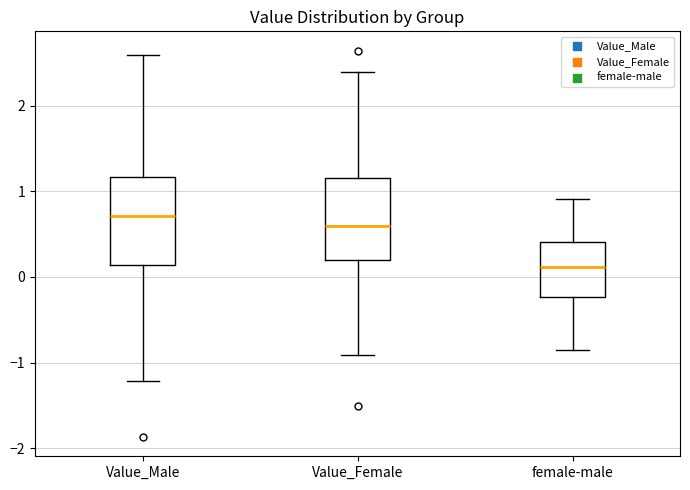

Reading left to right, read every box against the y-axis: the position of its median line, the range the box covers, and the ends of its whiskers. The values are not printed on the chart, so give them approximately, as read against the axis.

Value_Male: median 0.7, box 0.1 to 1.2, whiskers -1.2 to 2.6
Value_Female: median 0.6, box 0.2 to 1.2, whiskers -0.9 to 2.4
female-male: median 0.1, box -0.2 to 0.4, whiskers -0.9 to 0.9